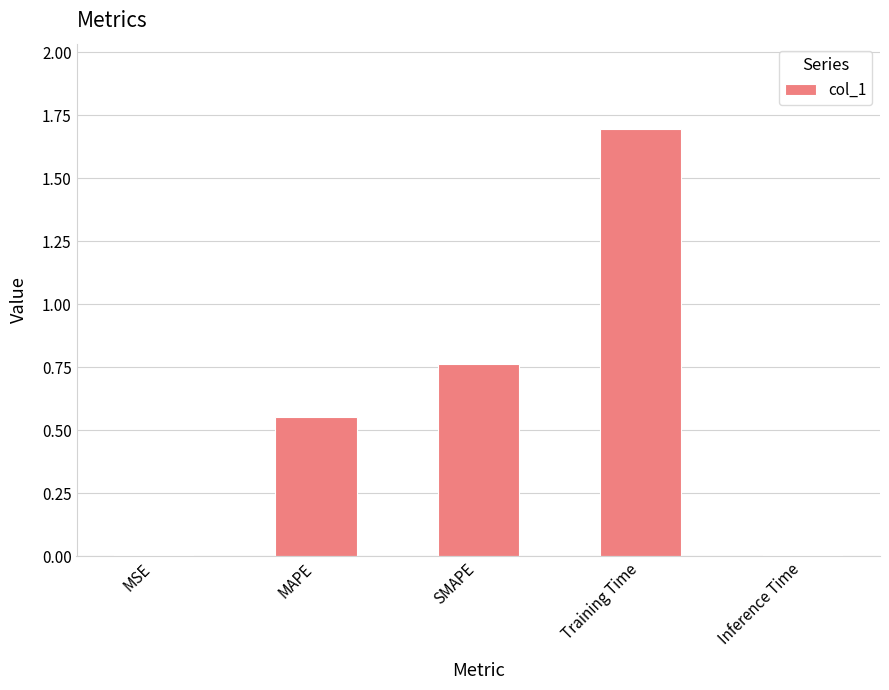

What is the sum of all values?

3.0